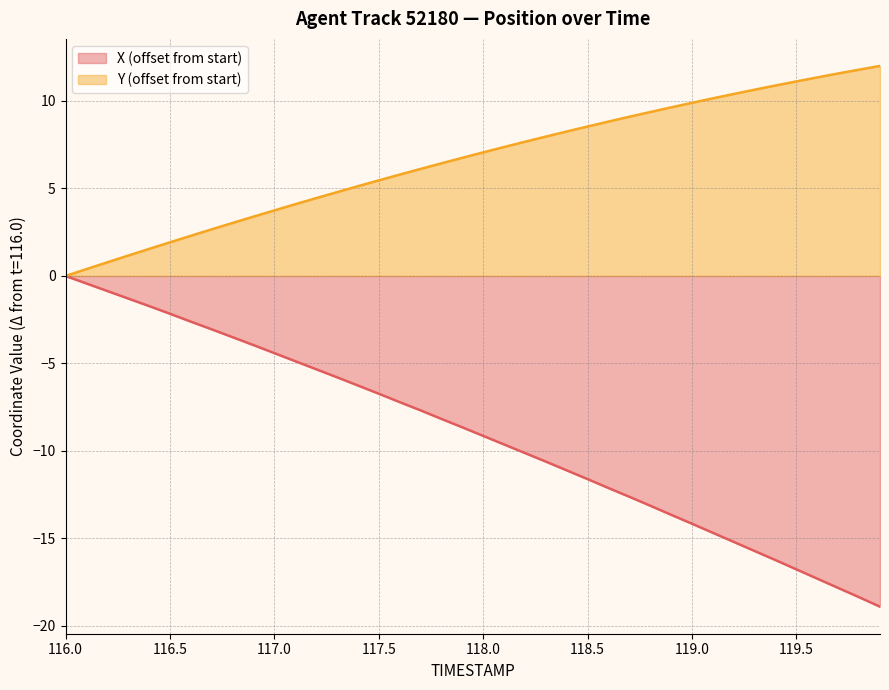

What is the sum of all Y values?

263.6